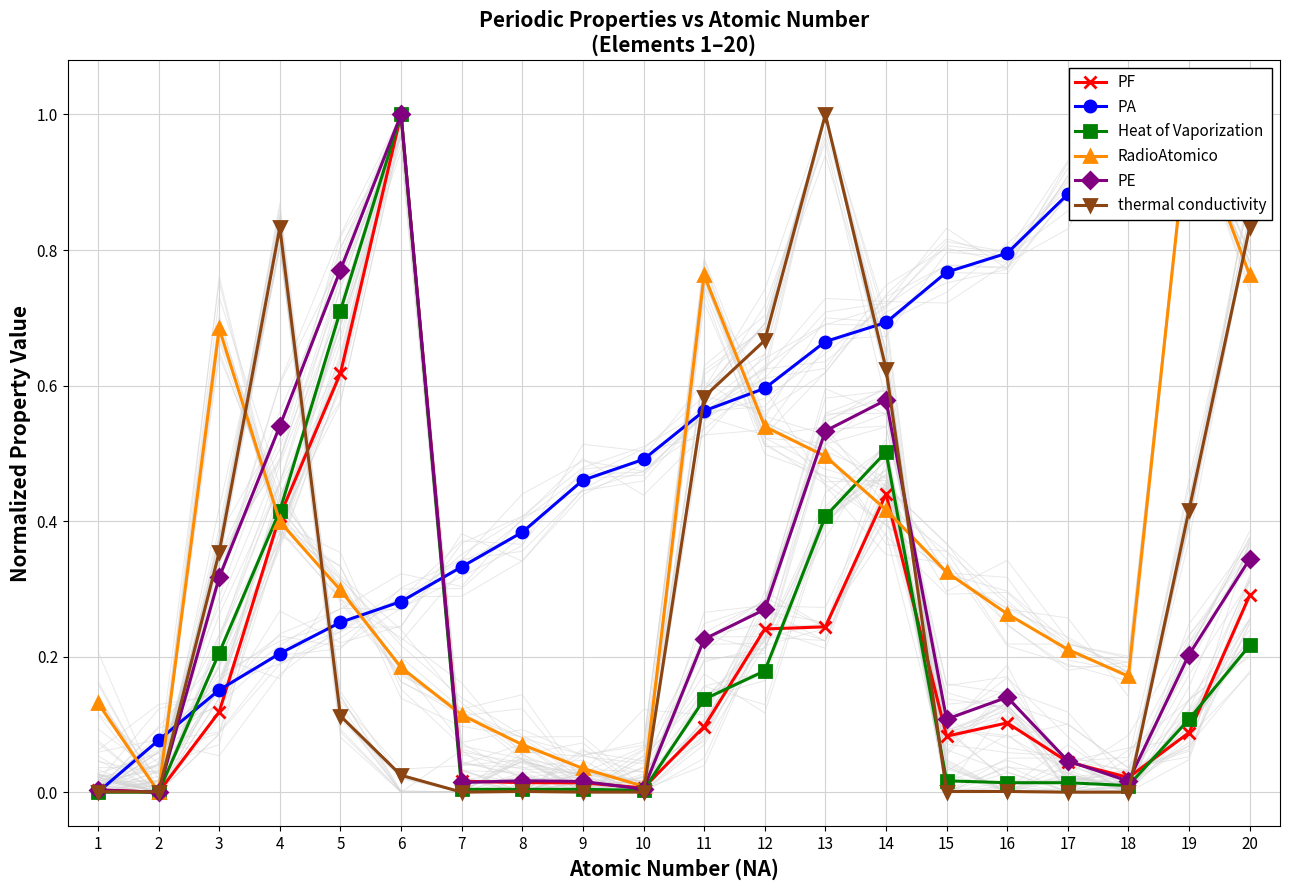

Between 15 and 7, which is larger?

15